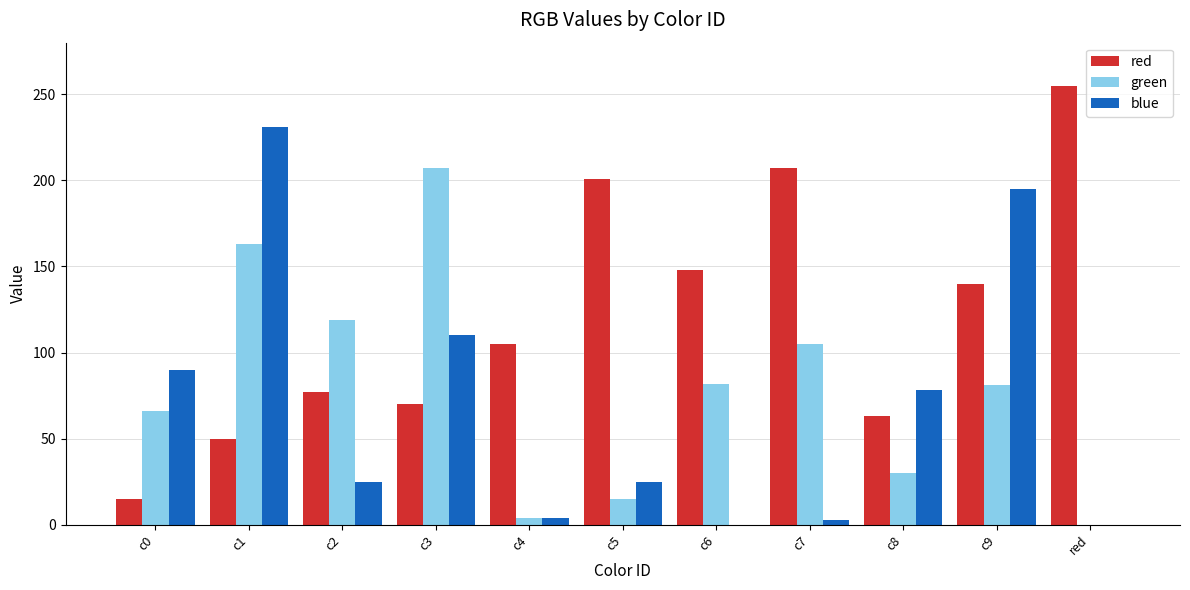

Which category has the highest value in the red series?

red